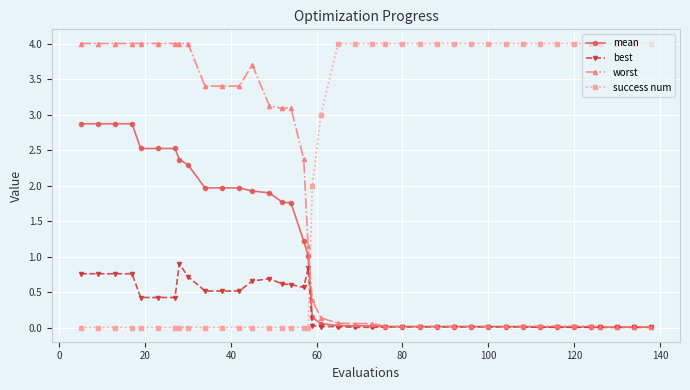

Which series has the largest total across all categories?

success num